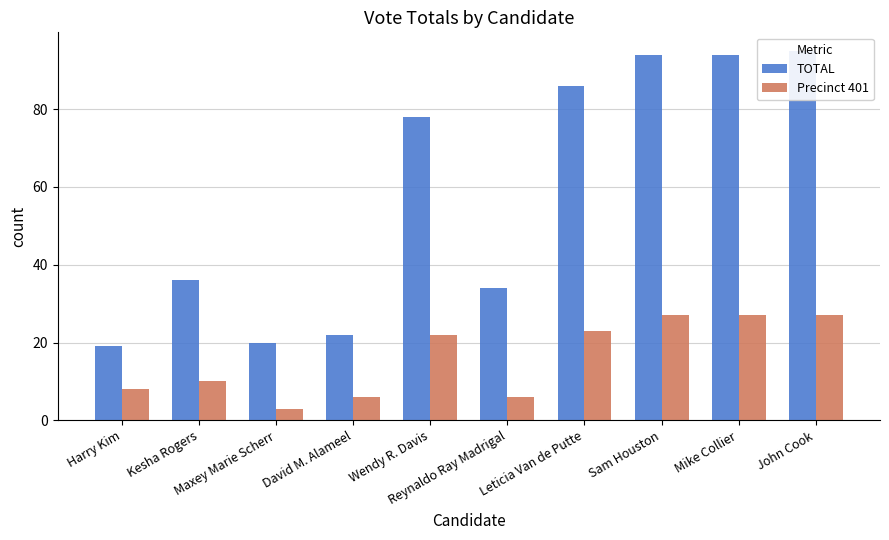

Is it true that Precinct 401 equals 12 at Wendy R. Davis?

False